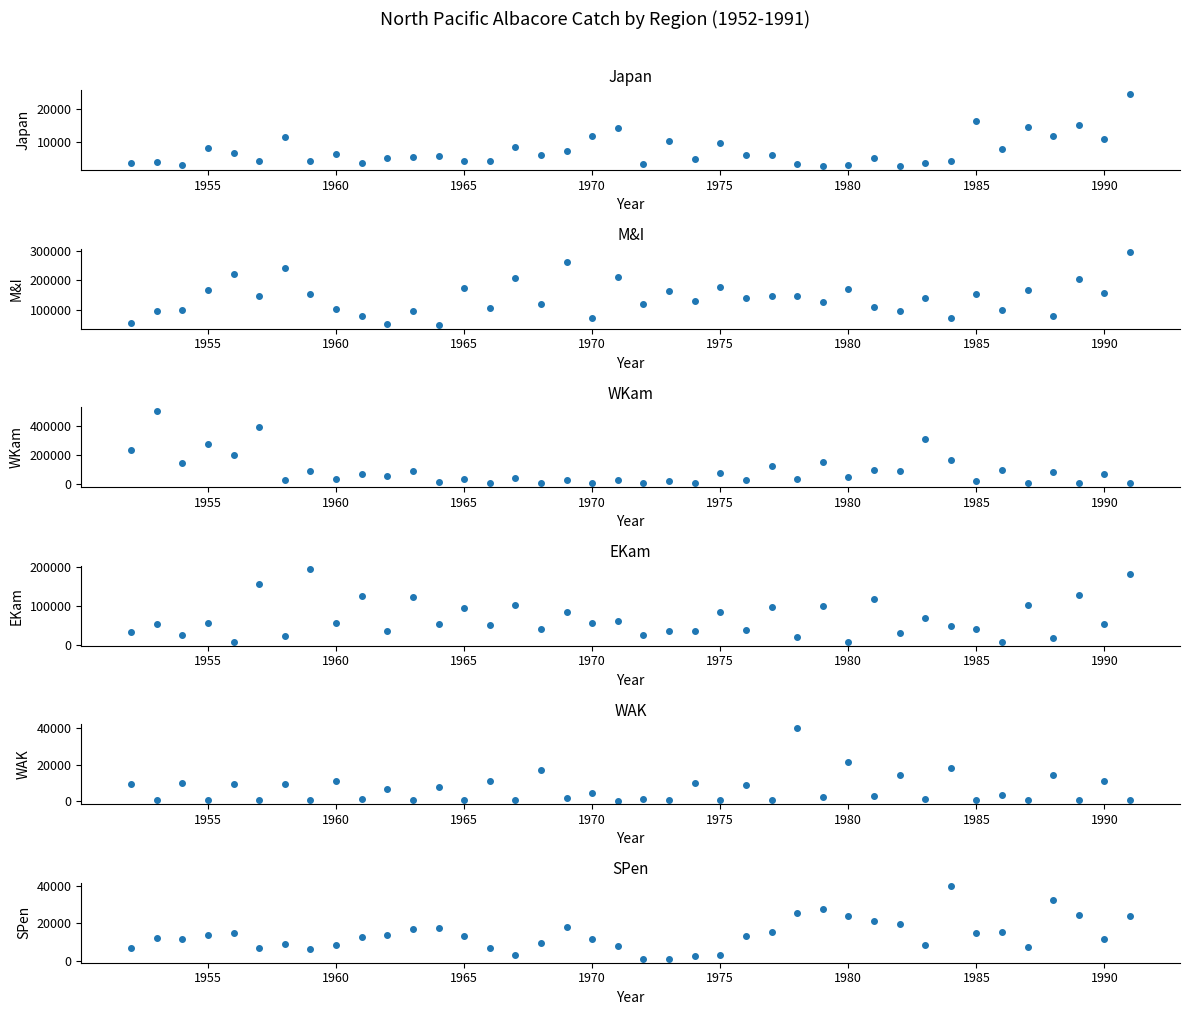

Count the number of categories in the chart.

40